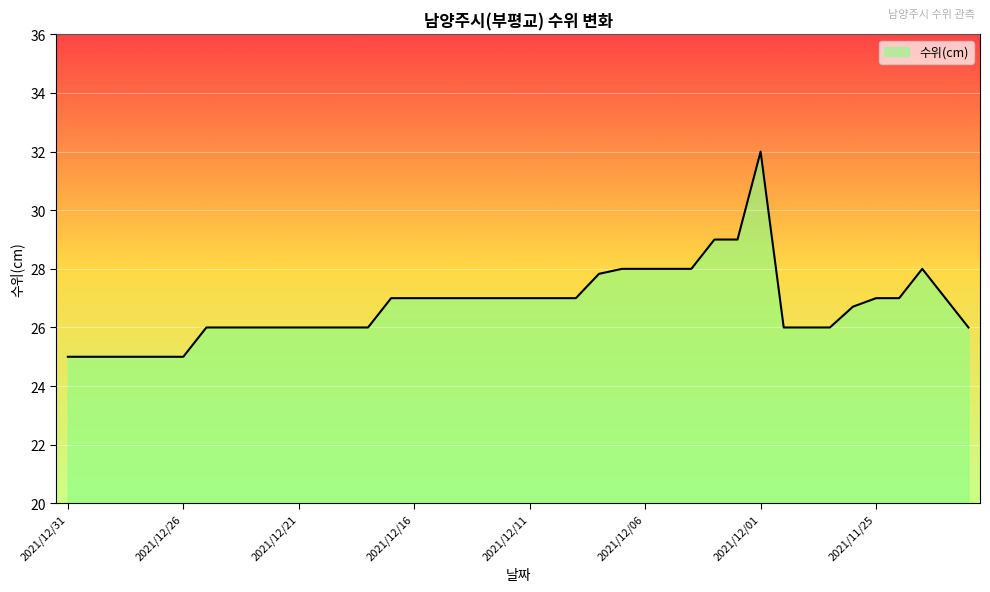

What is the difference between the maximum and minimum values?

7.0